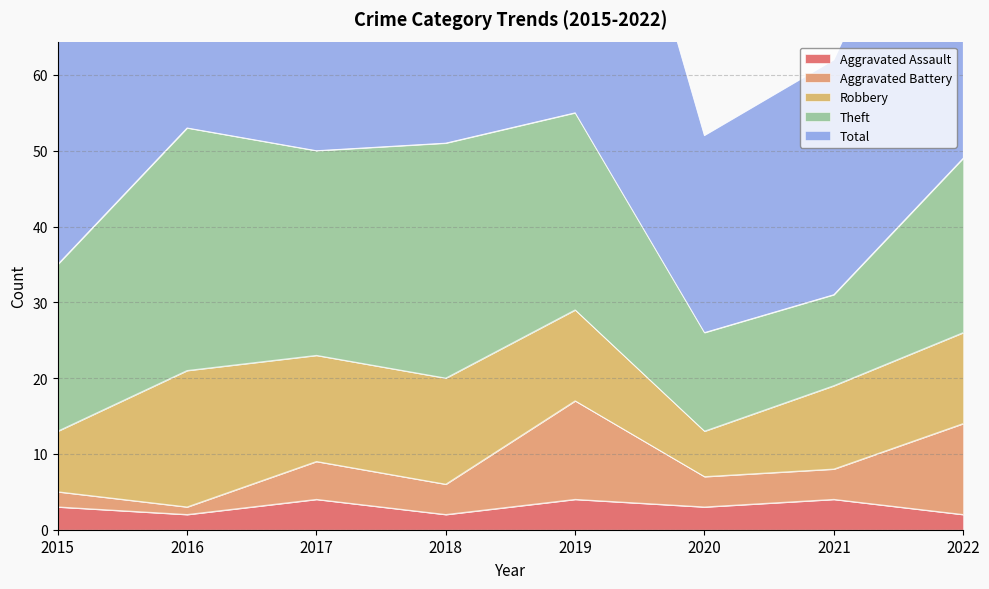

What is the difference between the maximum and second lowest values in the Aggravated Assault series?

2